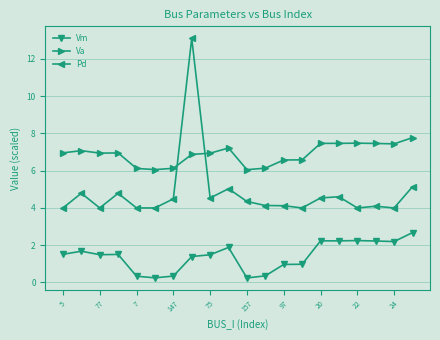

True or false: Va and Vm intersect in this chart.

False